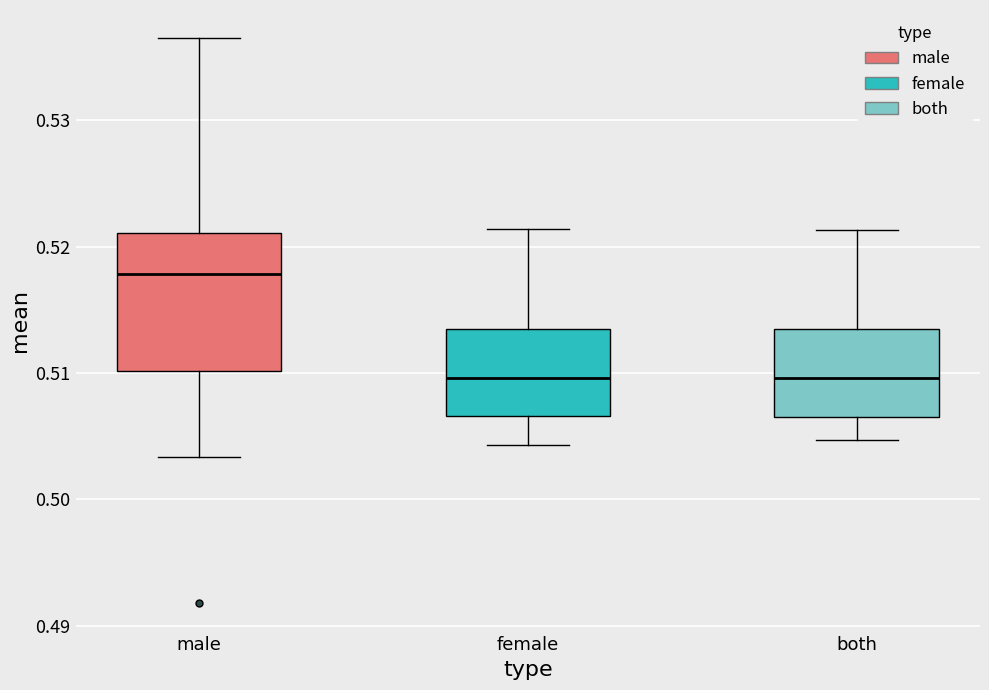

Reading left to right, read every box against the y-axis: the position of its median line, the range the box covers, and the ends of its whiskers. The values are not printed on the chart, so give them approximately, as read against the axis.

male: median 0.518, box 0.510 to 0.521, whiskers 0.503 to 0.536
female: median 0.510, box 0.507 to 0.513, whiskers 0.504 to 0.521
both: median 0.510, box 0.507 to 0.514, whiskers 0.505 to 0.521